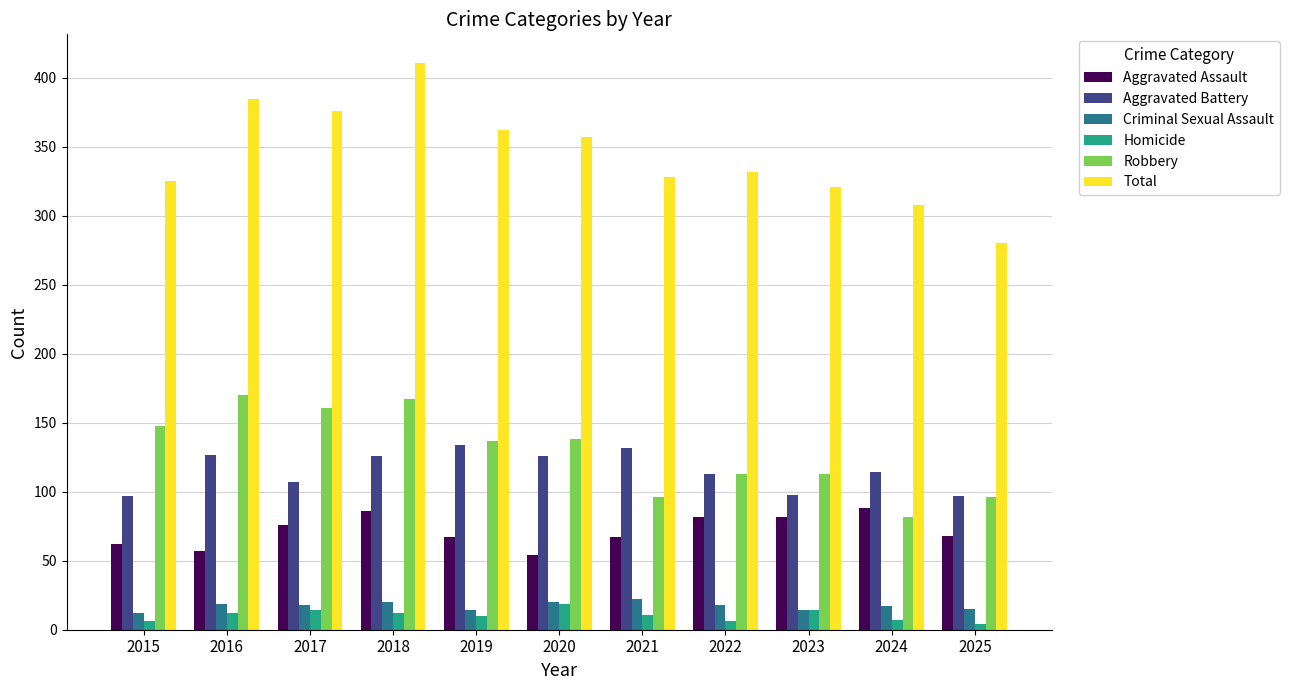

Which category has the highest value across all series?

2018